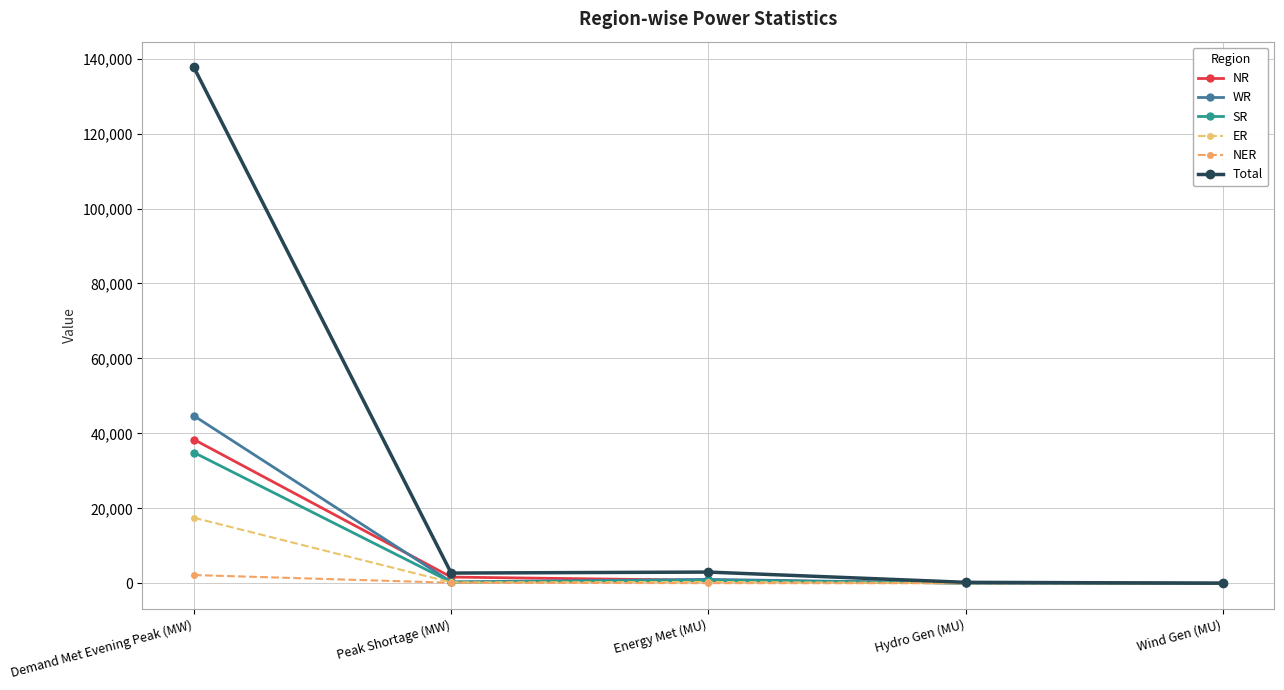

Which label corresponds to the smallest value in the chart?

Wind Gen (MU)